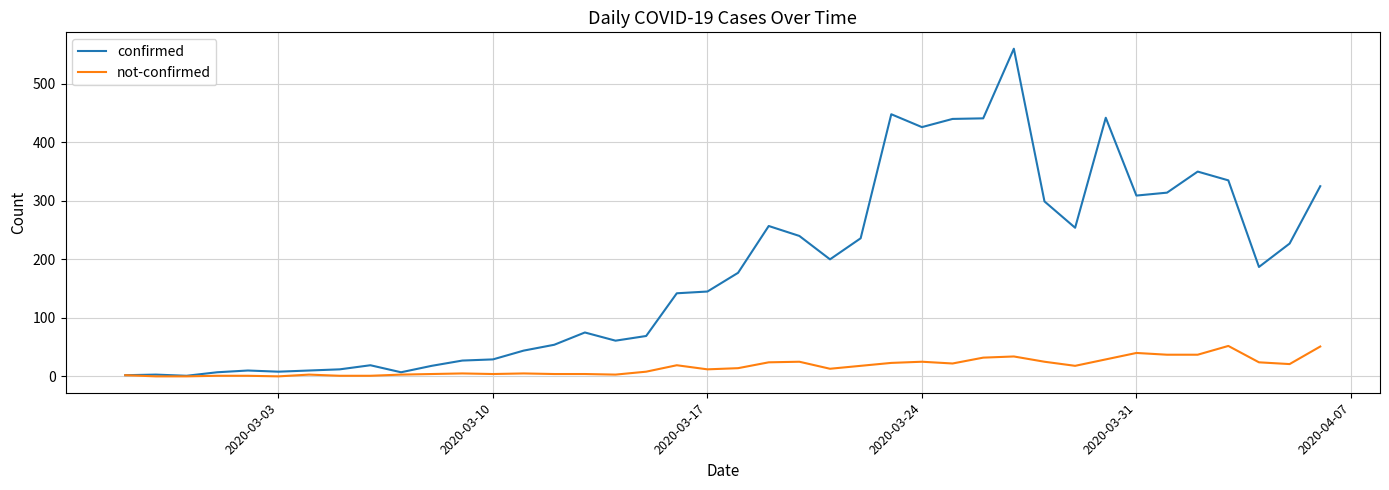

Rank the series by their maximum value, from lowest to highest.

not-confirmed, confirmed